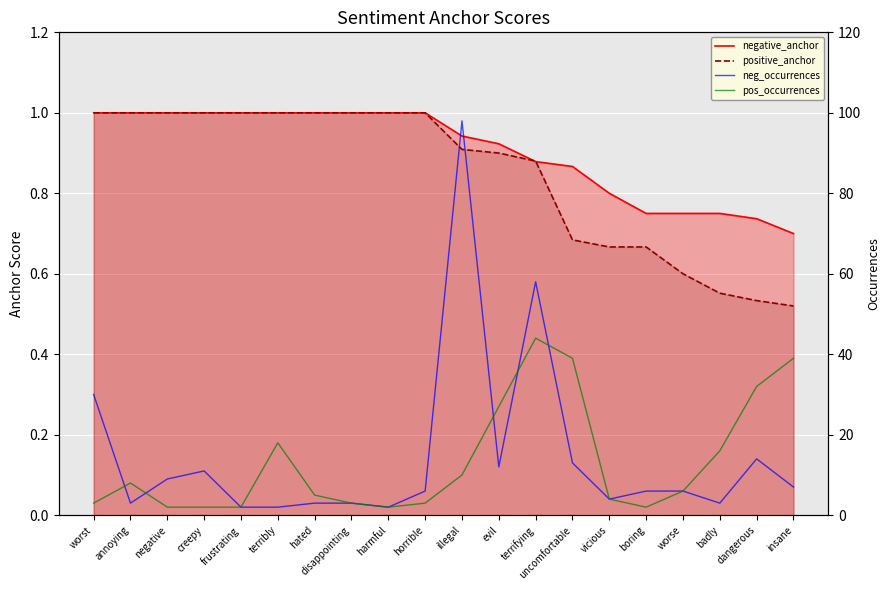

The negative_anchor series shows 1.0 at hated. True or false?

True